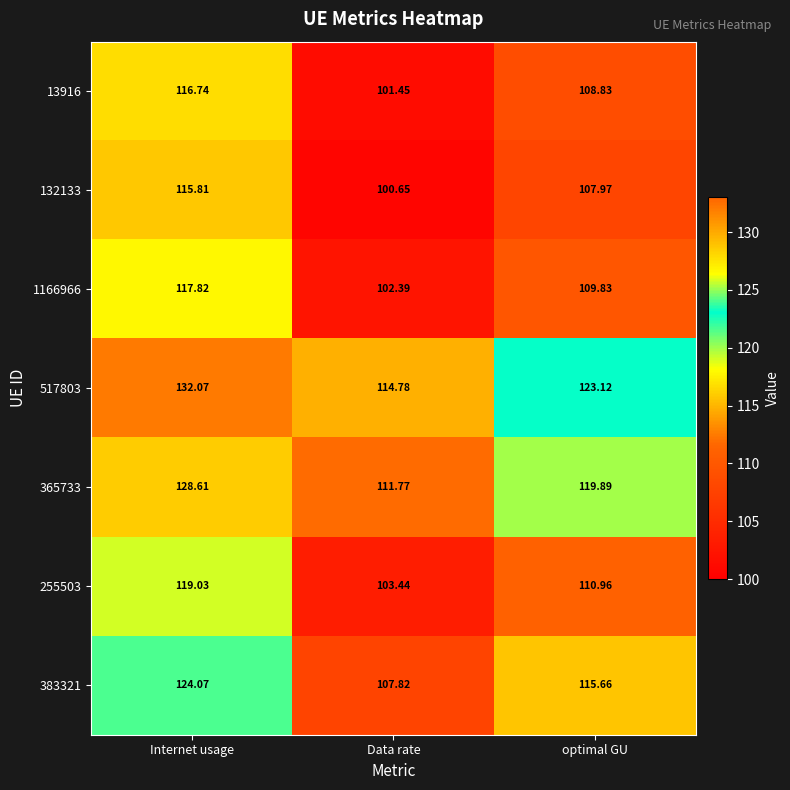

At which category is the sum across all series the highest?

Internet usage